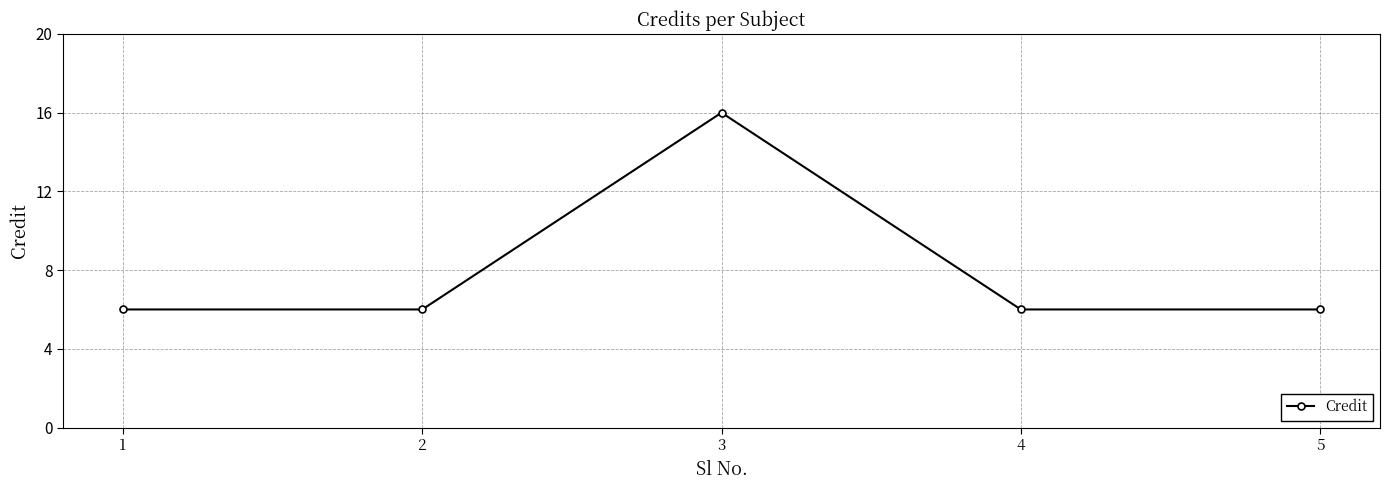

Read the value at 3, to the nearest 5.

15